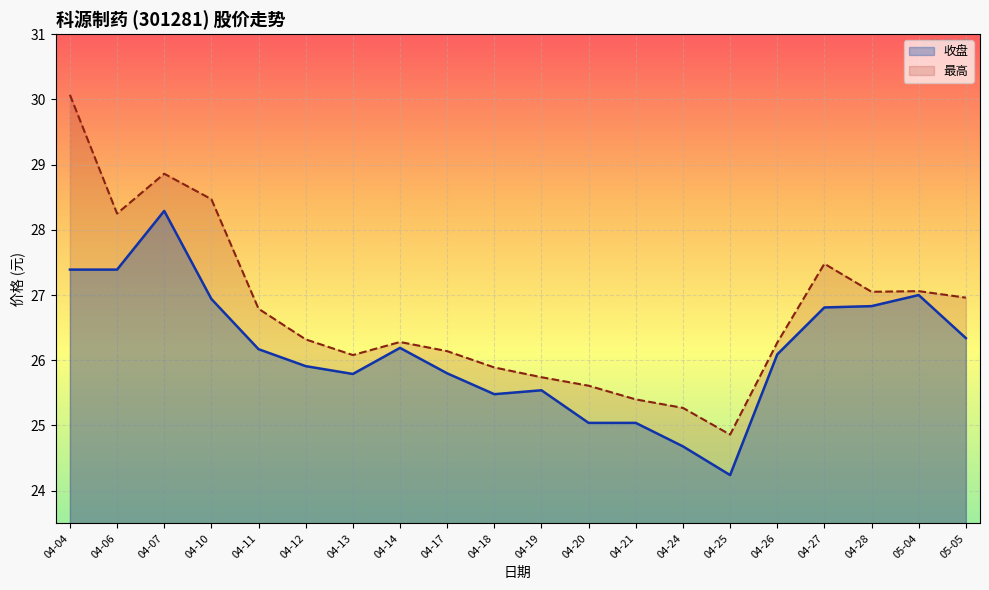

What is the difference between the 收盘 values at 04-27 and 04-12?

0.9